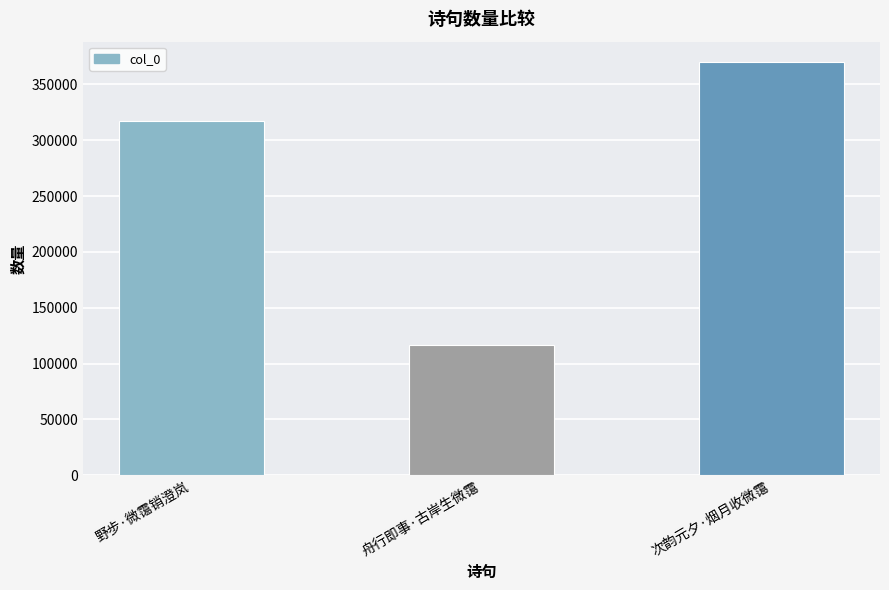

Is it true that the value at 野步·微霭销澄岚 is 446454?

False